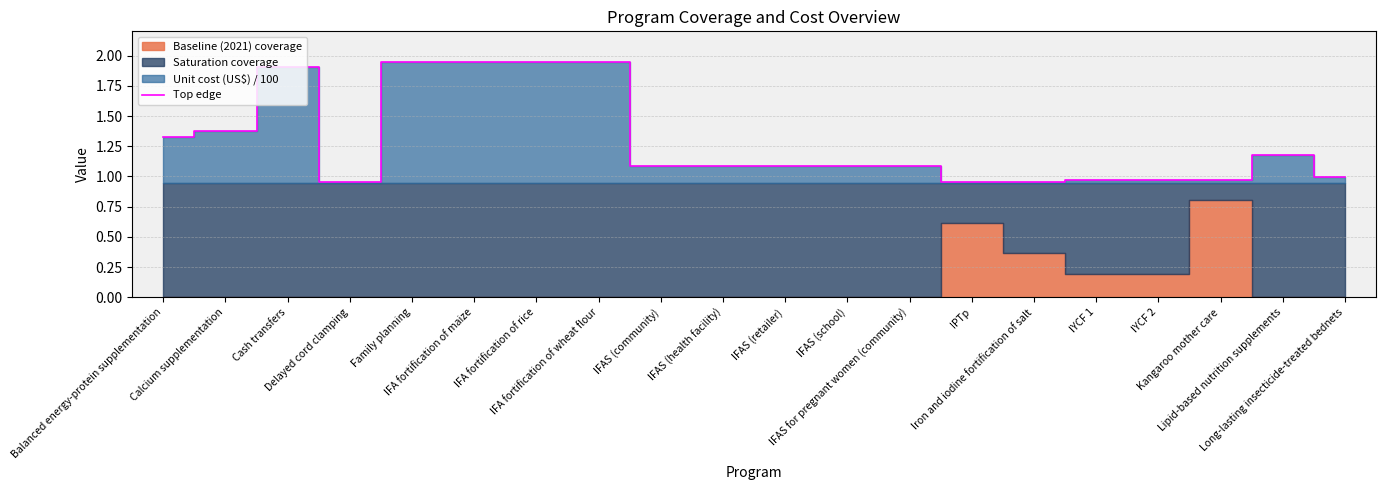

Reading left to right, extract all data points from this chart.

Balanced energy-protein supplementation=1.3	Calcium supplementation=1.4	Cash transfers=1.9	Delayed cord clamping=1.0	Family planning=1.9	IFA fortification of maize=1.9	IFA fortification of rice=1.9	IFA fortification of wheat flour=1.9	IFAS (community)=1.1	IFAS (health facility)=1.1	IFAS (retailer)=1.1	IFAS (school)=1.1	IFAS for pregnant women (community)=1.1	IPTp=1.0	Iron and iodine fortification of salt=1.0	IYCF 1=1.0	IYCF 2=1.0	Kangaroo mother care=1.0	Lipid-based nutrition supplements=1.2	Long-lasting insecticide-treated bednets=1.0